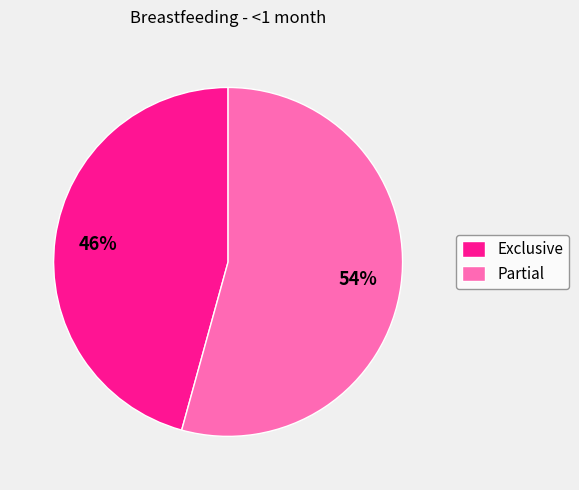

Between Exclusive and Partial, which is larger?

Partial